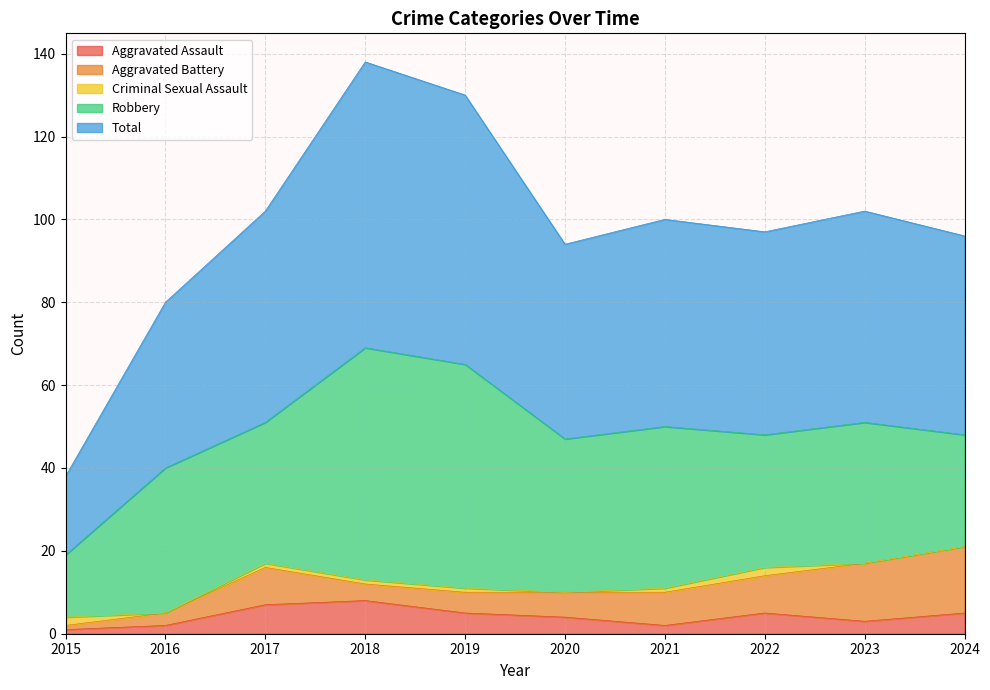

Where is Robbery nearest to the value 35?

2016